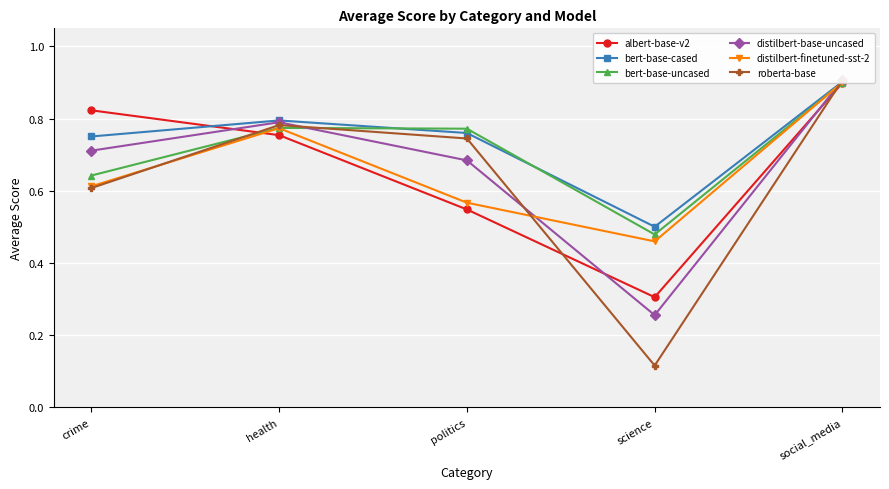

How many interior local valleys does the distilbert-base-uncased series have?

1